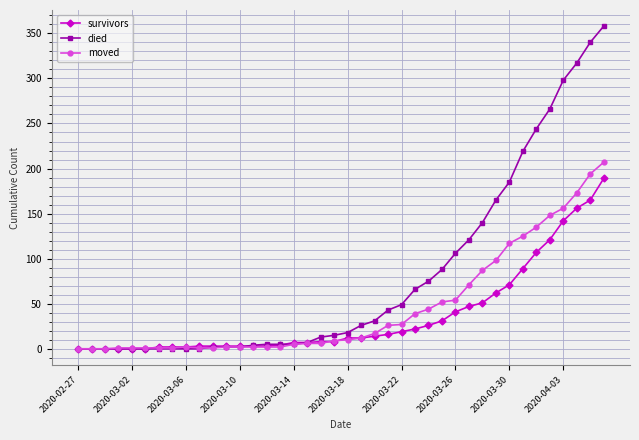

Which series has the widest spread of values?

died